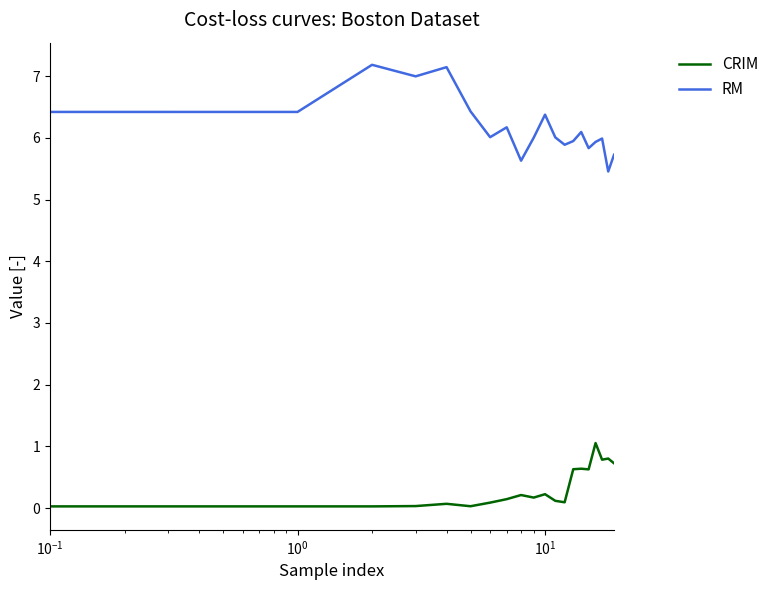

What is the difference between the maximum and second lowest values in the RM series?

1.6